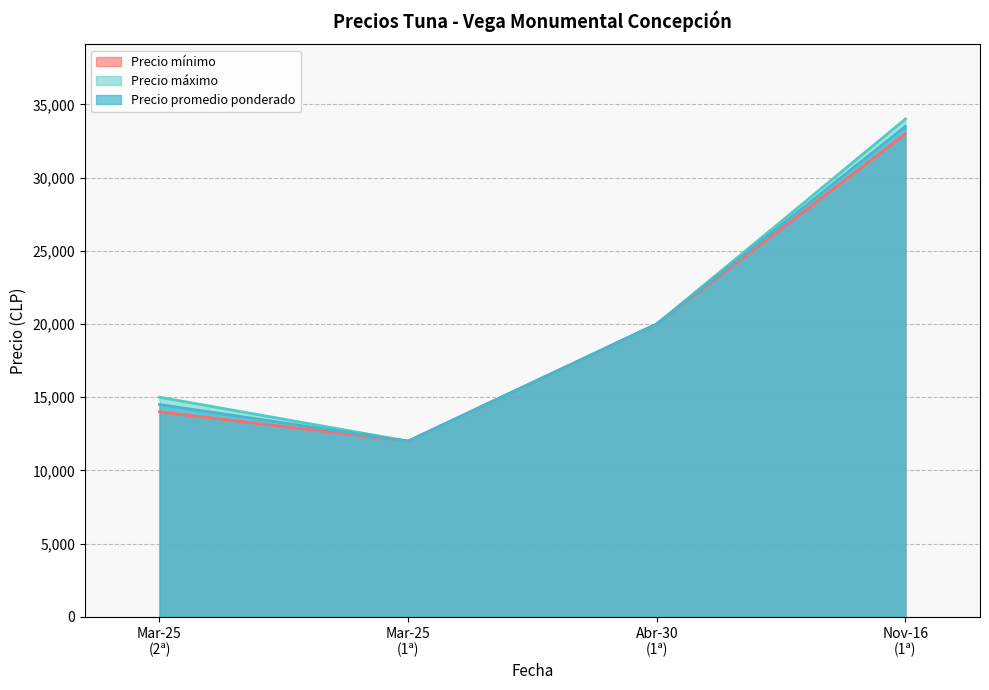

How many values in the Precio mínimo series are below 20000?

2